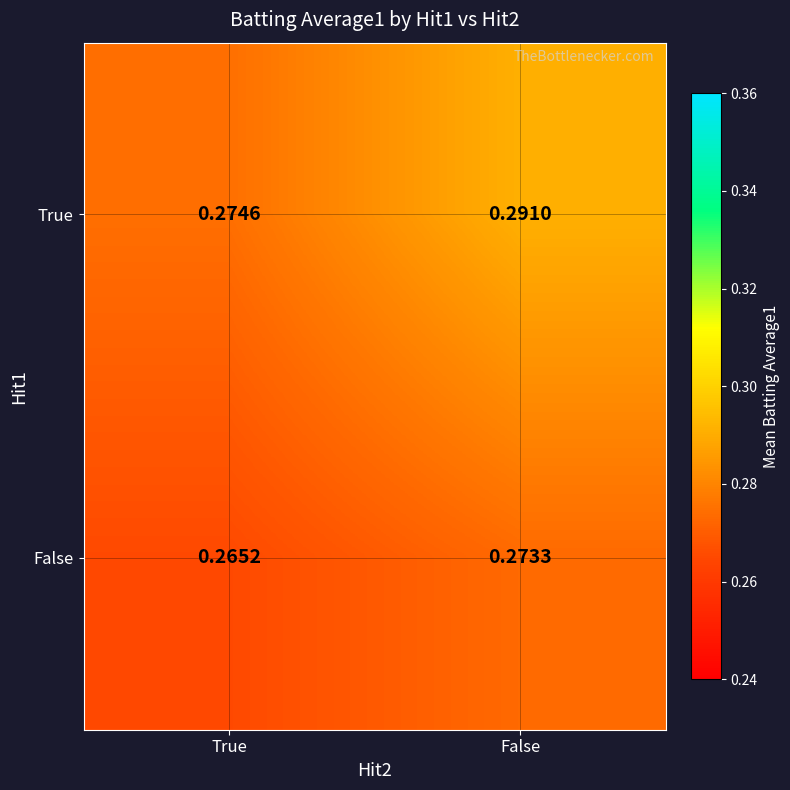

At which category is the sum across all series the highest?

False